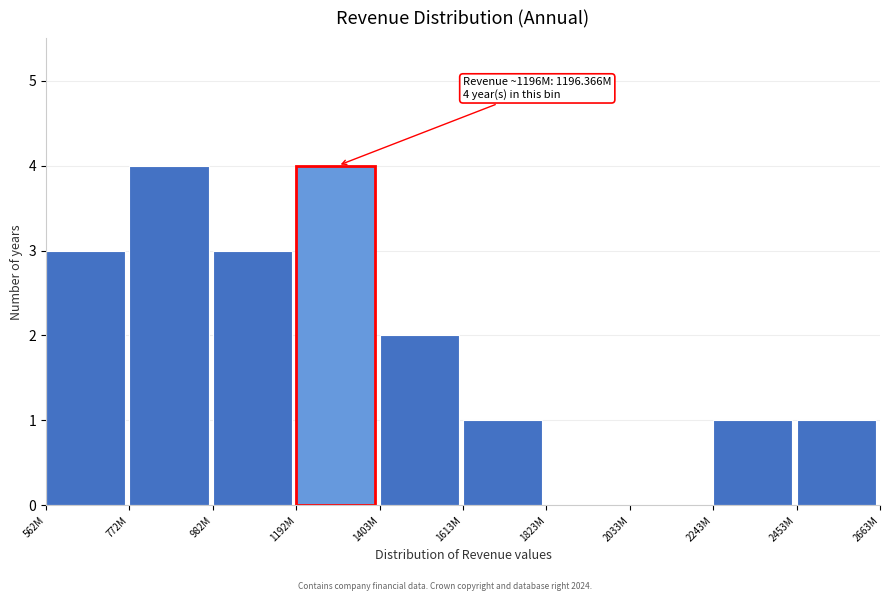

Reading left to right, list all the values displayed in this chart.

562M=3	772M=4	982M=3	1192M=4	1403M=2	1613M=1	1823M=0	2033M=0	2243M=1	2453M=1